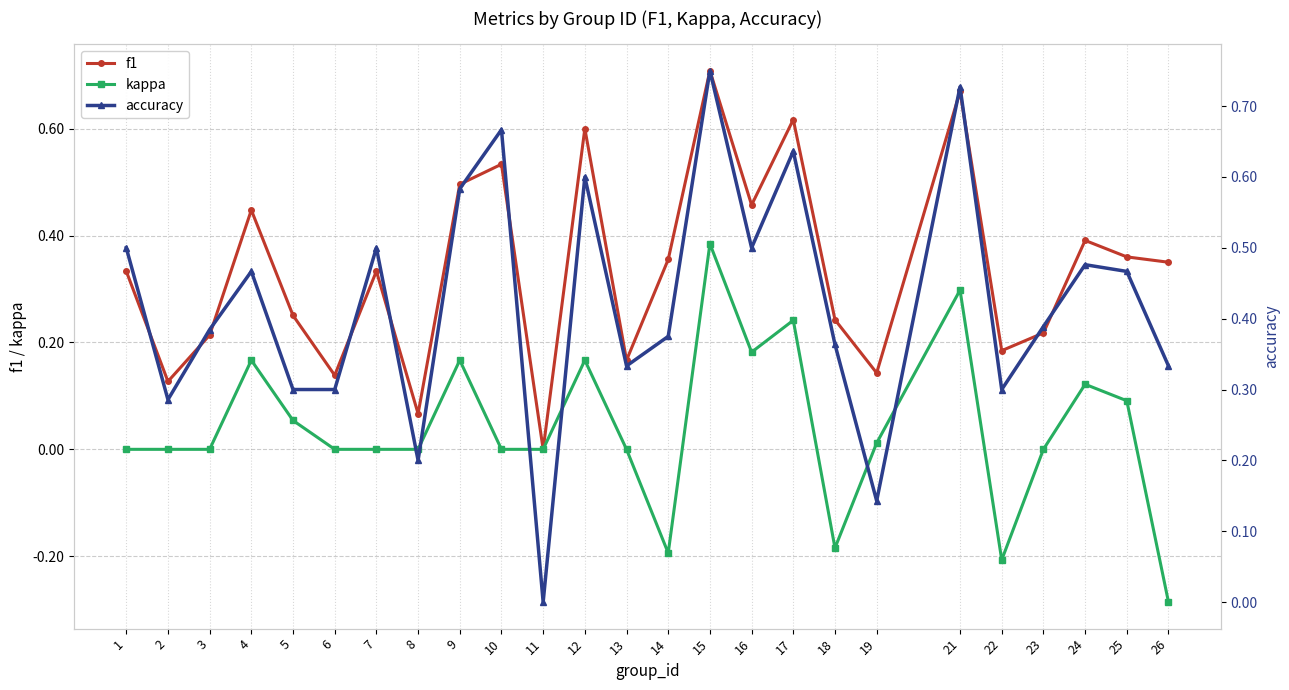

What are all the series names shown in the legend?

f1, kappa, accuracy